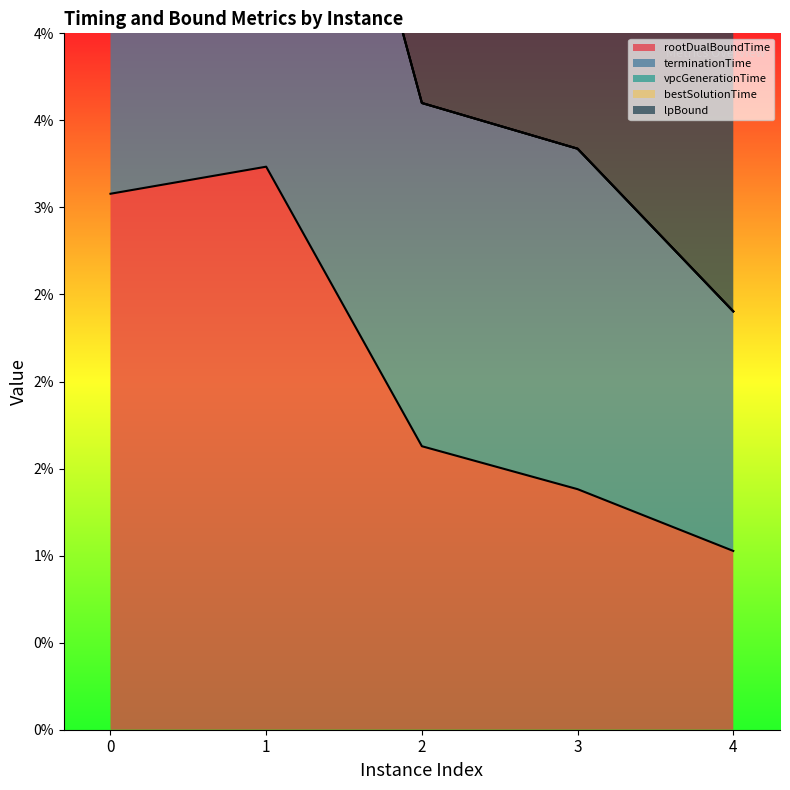

True or false: lpBound and rootDualBoundTime intersect in this chart.

False